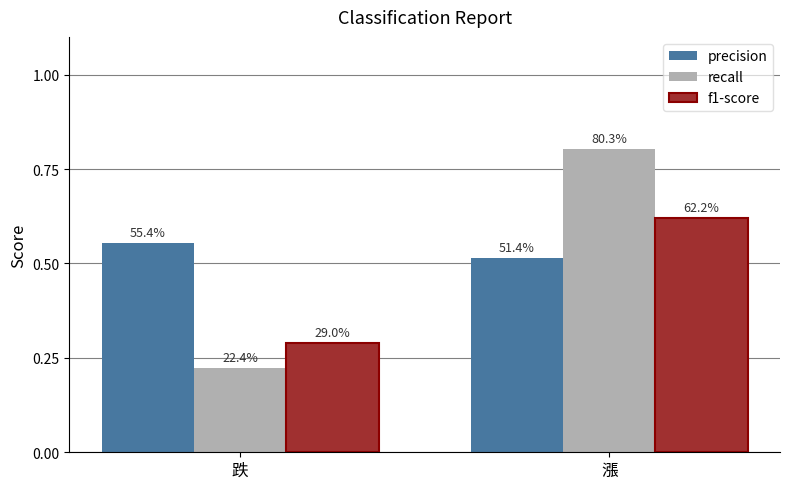

List the series in order of their peak value, highest first.

recall, f1-score, precision